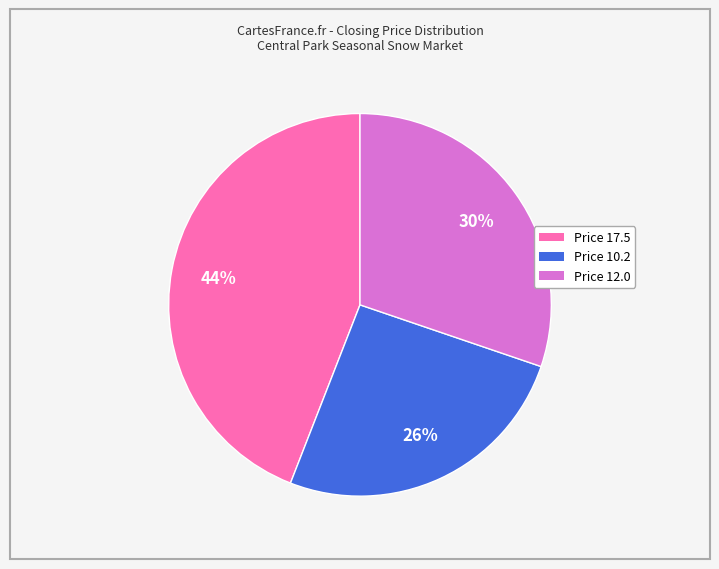

Does any single category account for the majority?

No